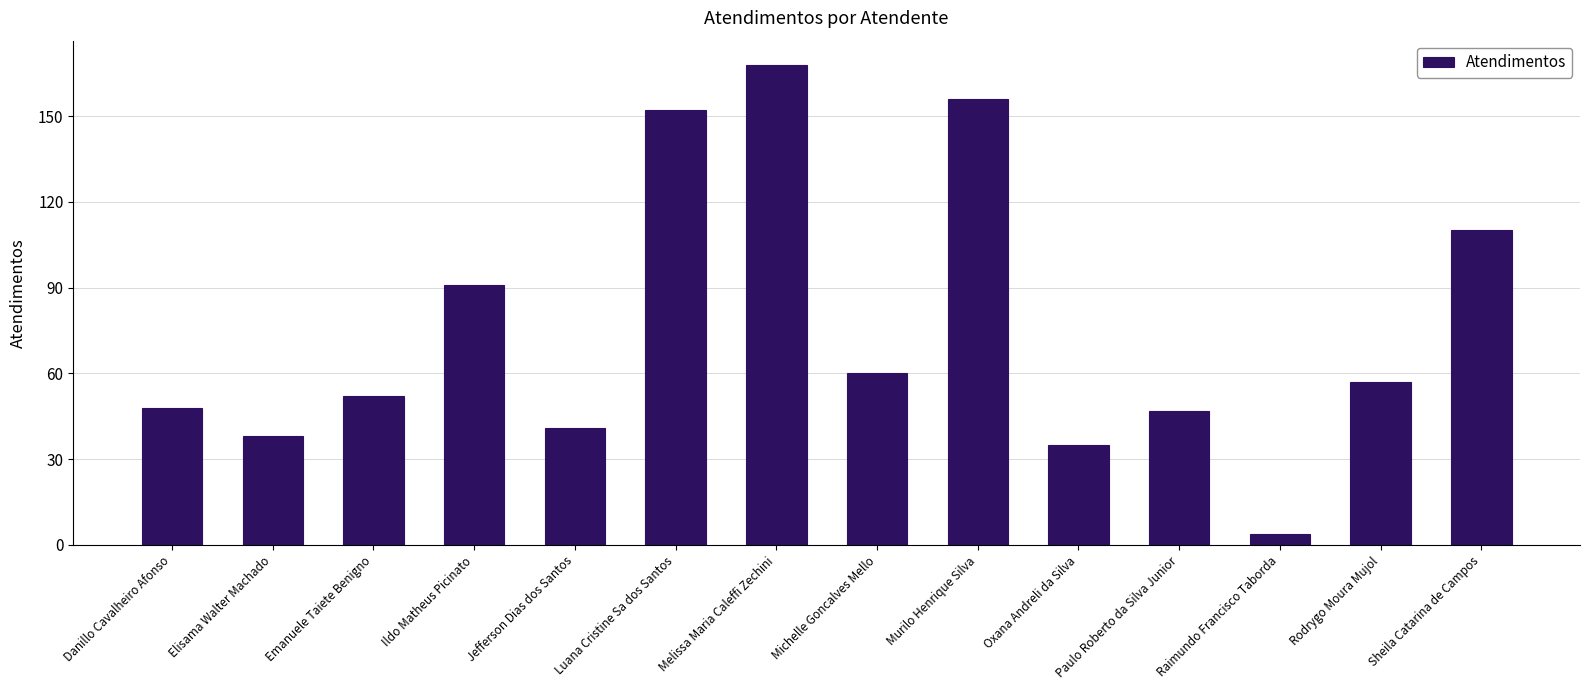

What is the value of the 10th bar from the left?

35